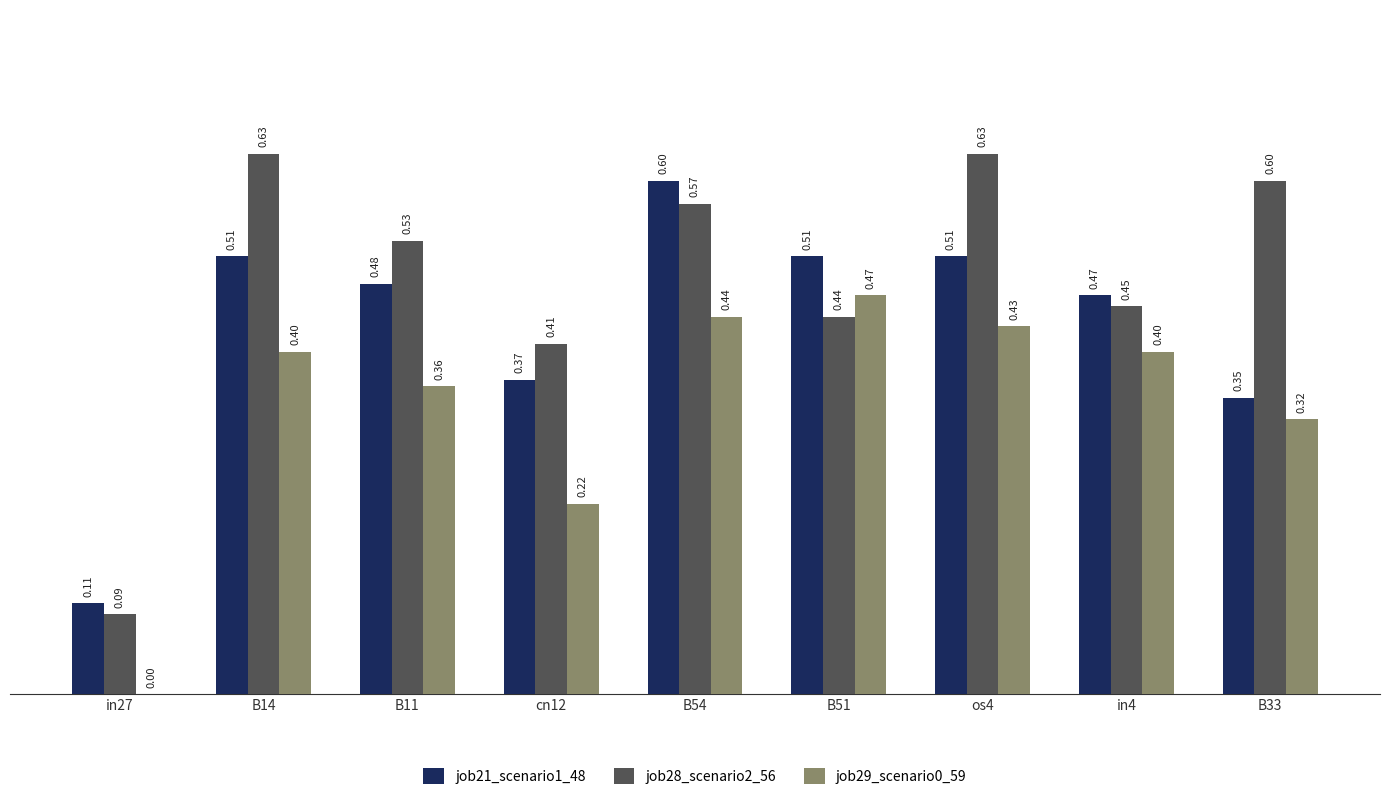

What is the sum of the job21_scenario1_48 values at B11 and in4?

0.9